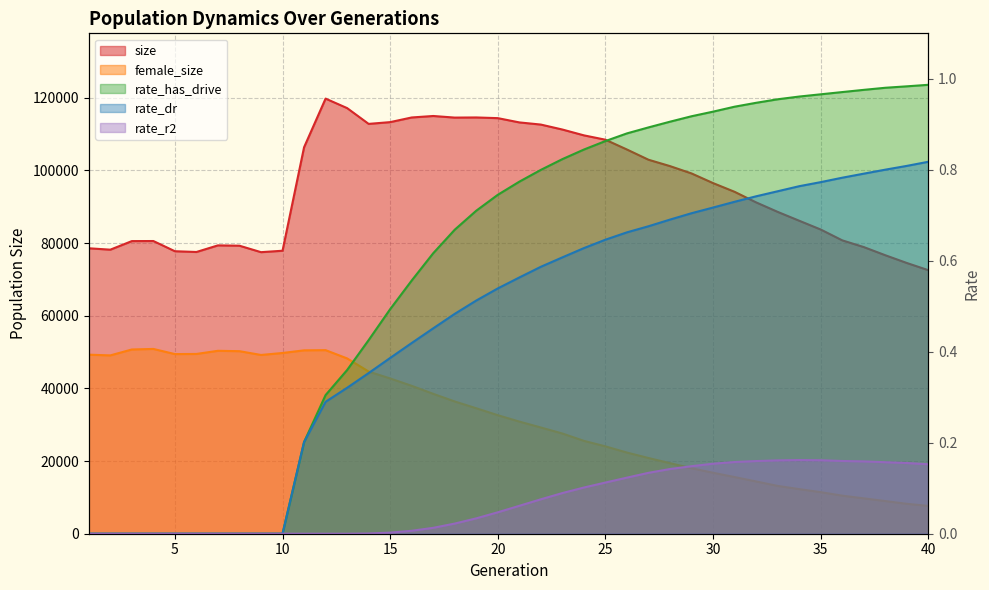

Which series has the largest total across all categories?

size